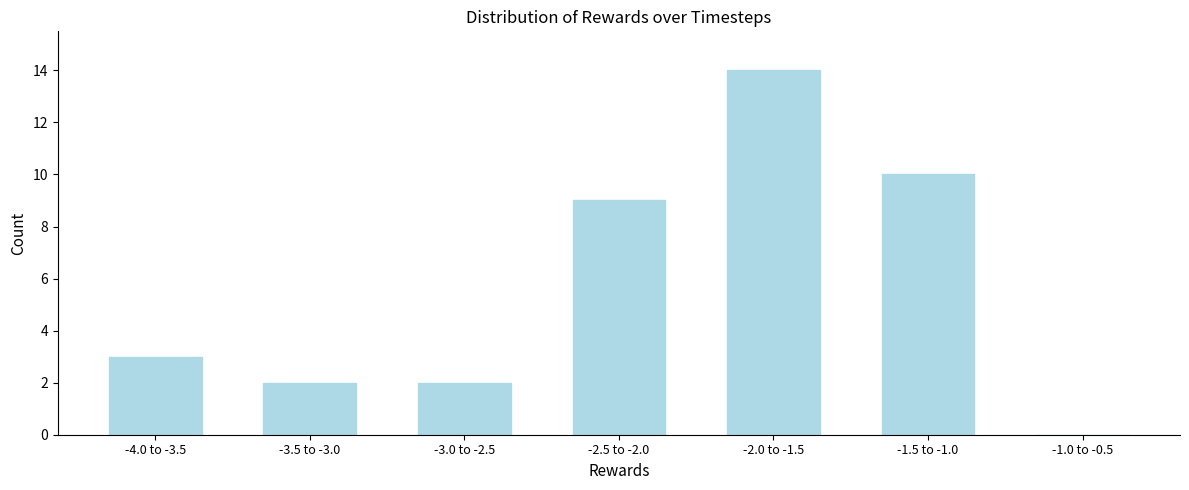

Reading right to left, transcribe all the data shown in this chart.

-1.0 to -0.5=0	-1.5 to -1.0=10	-2.0 to -1.5=14	-2.5 to -2.0=9	-3.0 to -2.5=2	-3.5 to -3.0=2	-4.0 to -3.5=3